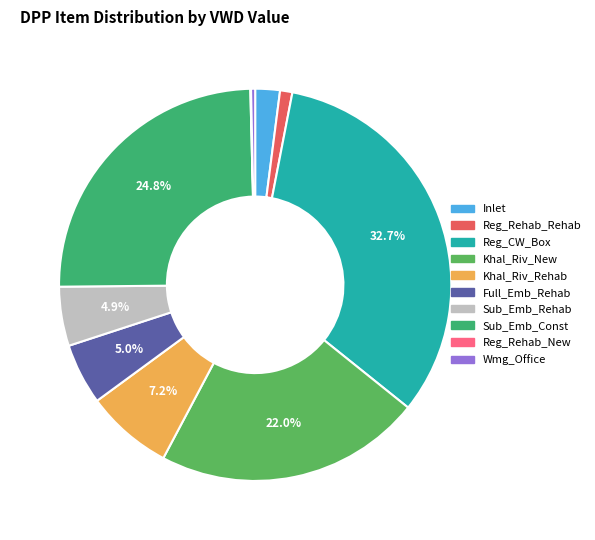

Is Reg_Rehab_New the majority of the pie?

No